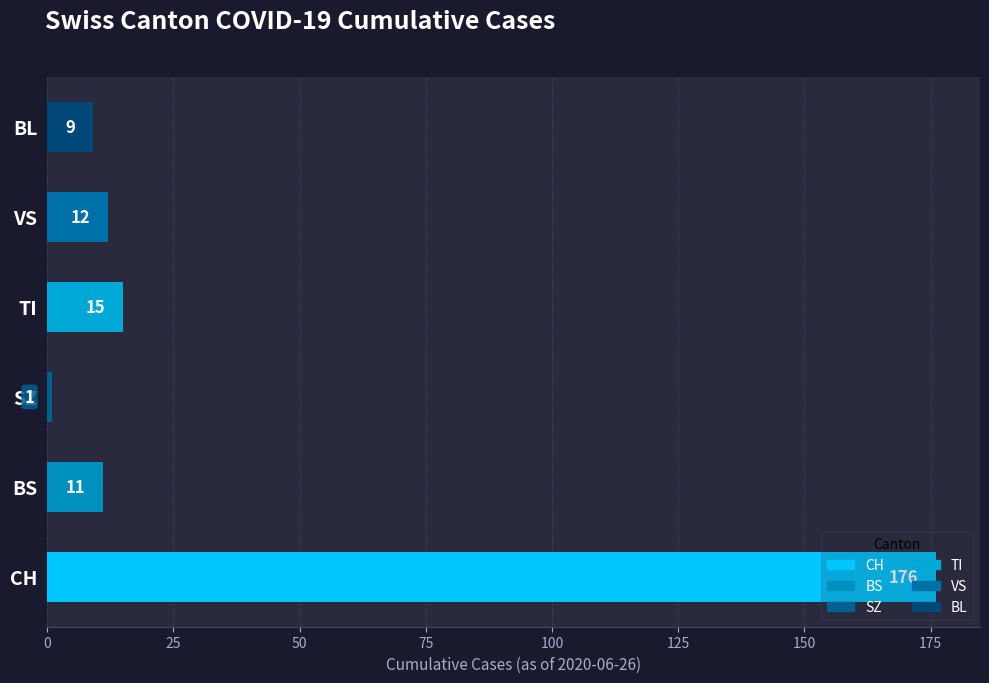

The value at TI is 15. True or false?

True